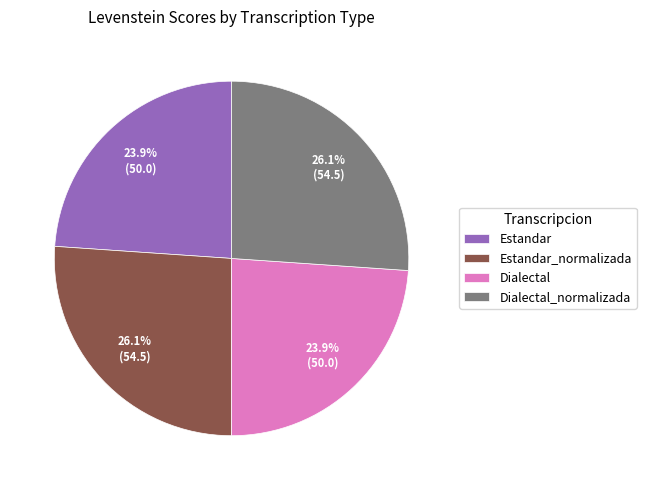

Does Estandar represent more than half of the total?

No